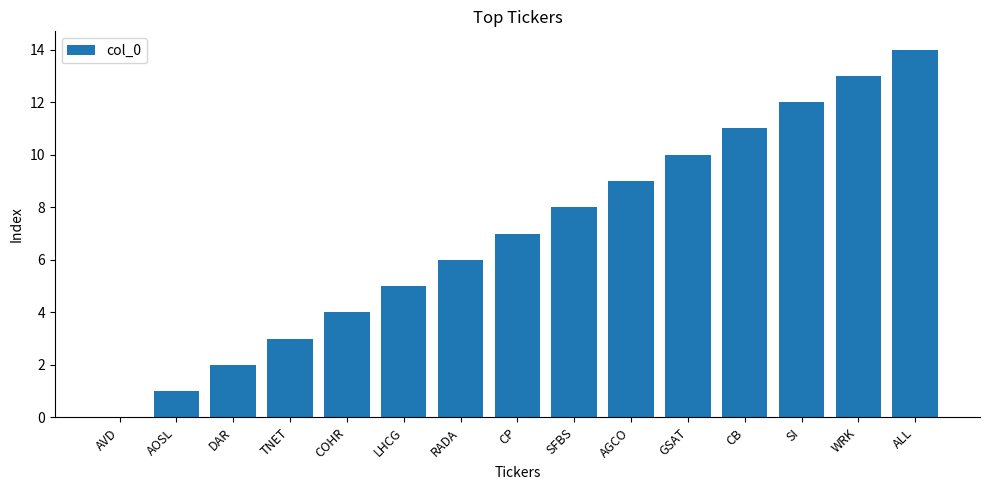

What is the sum of all values?

105